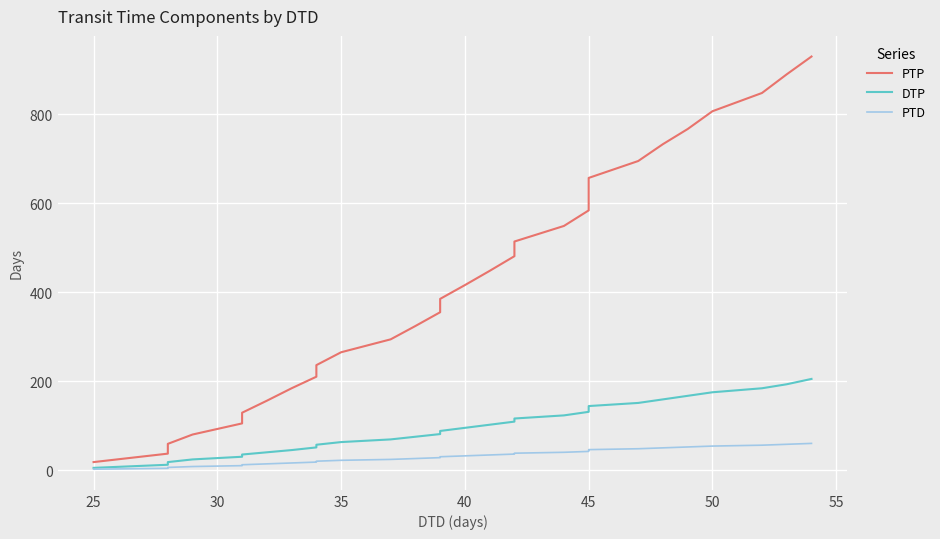

What is the average value of the DTP series?

96